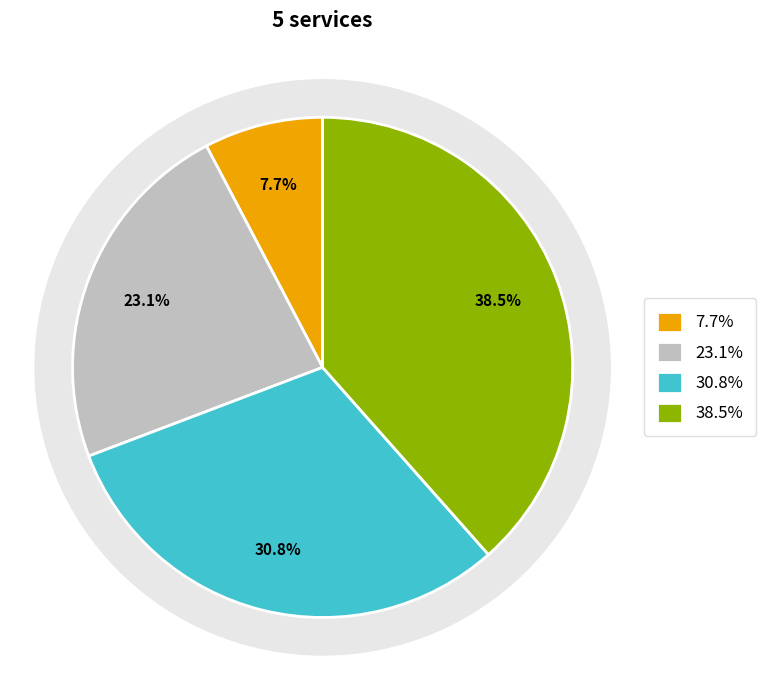

To the nearest percent, what is the difference between the 5 and 0 slice percentages?

38%